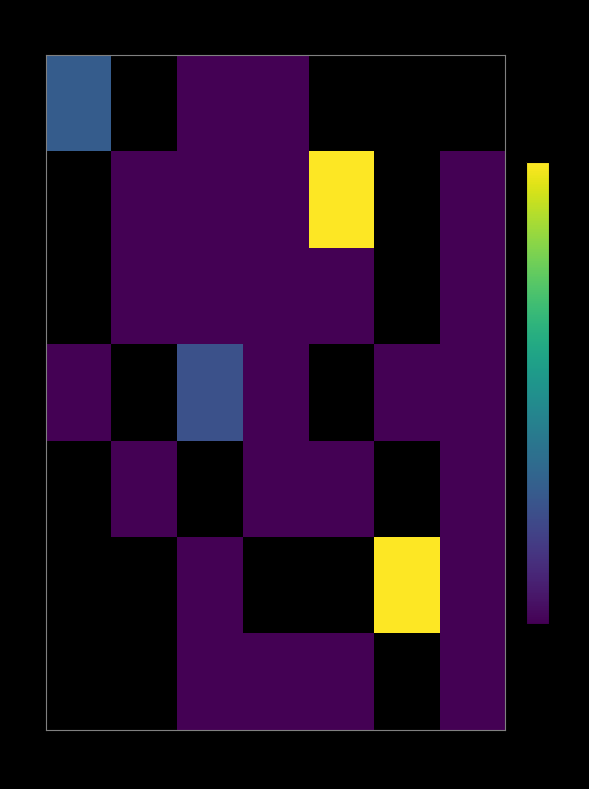

Is it true that Lv 20 equals 0.0 at Bucket 6?

False